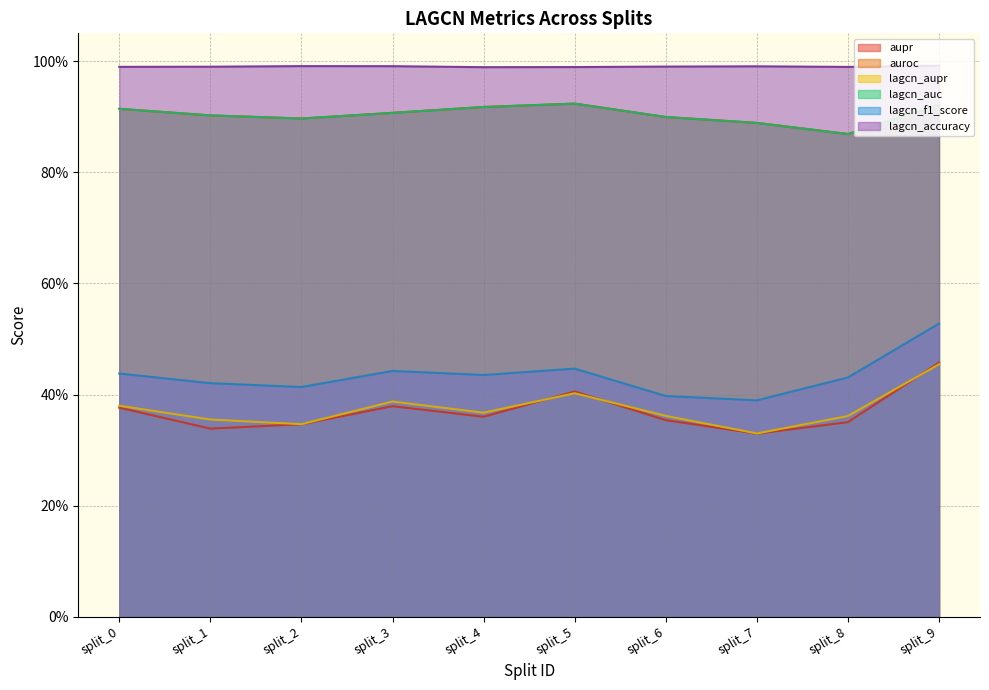

What is the greatest value displayed?

1.0